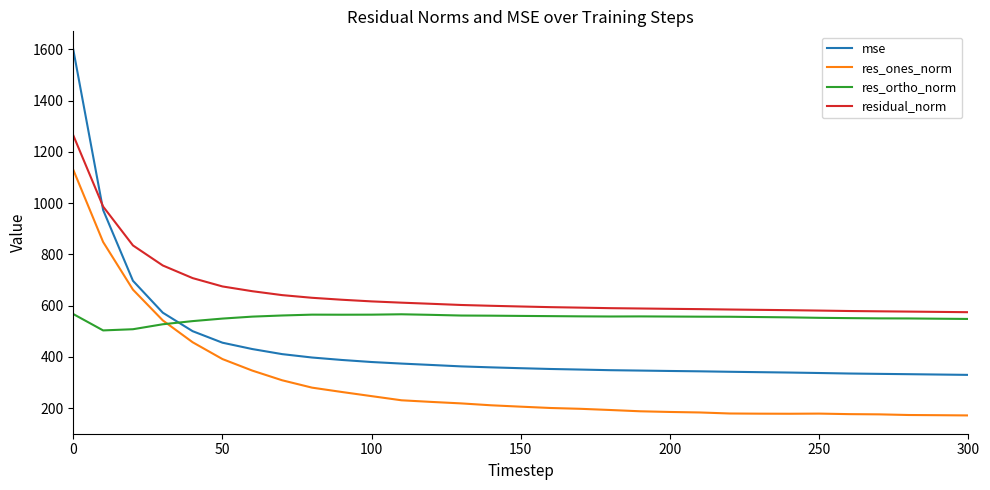

Which series has the largest total across all categories?

residual_norm